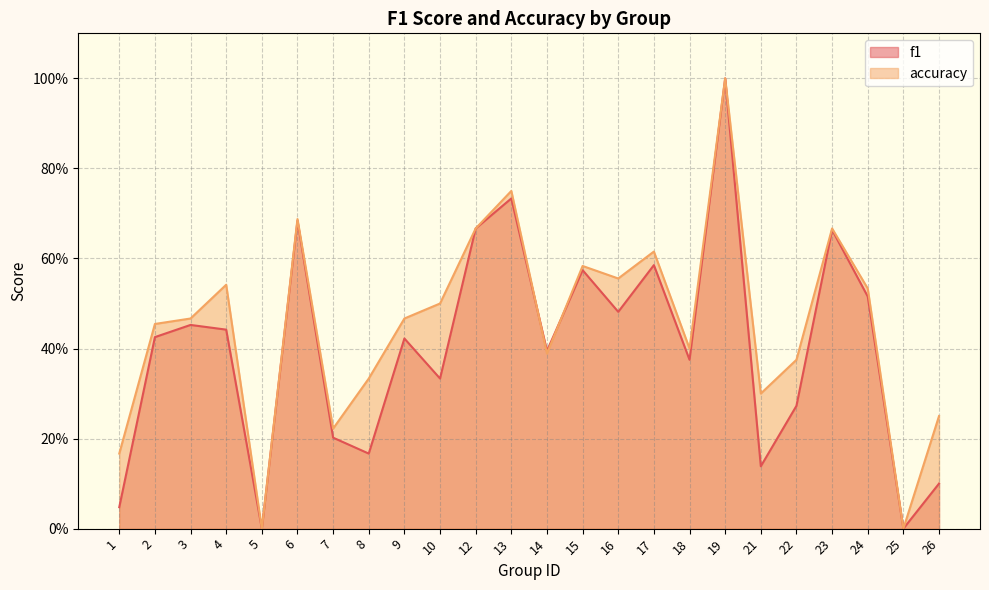

Which series has the largest range (max minus min)?

f1